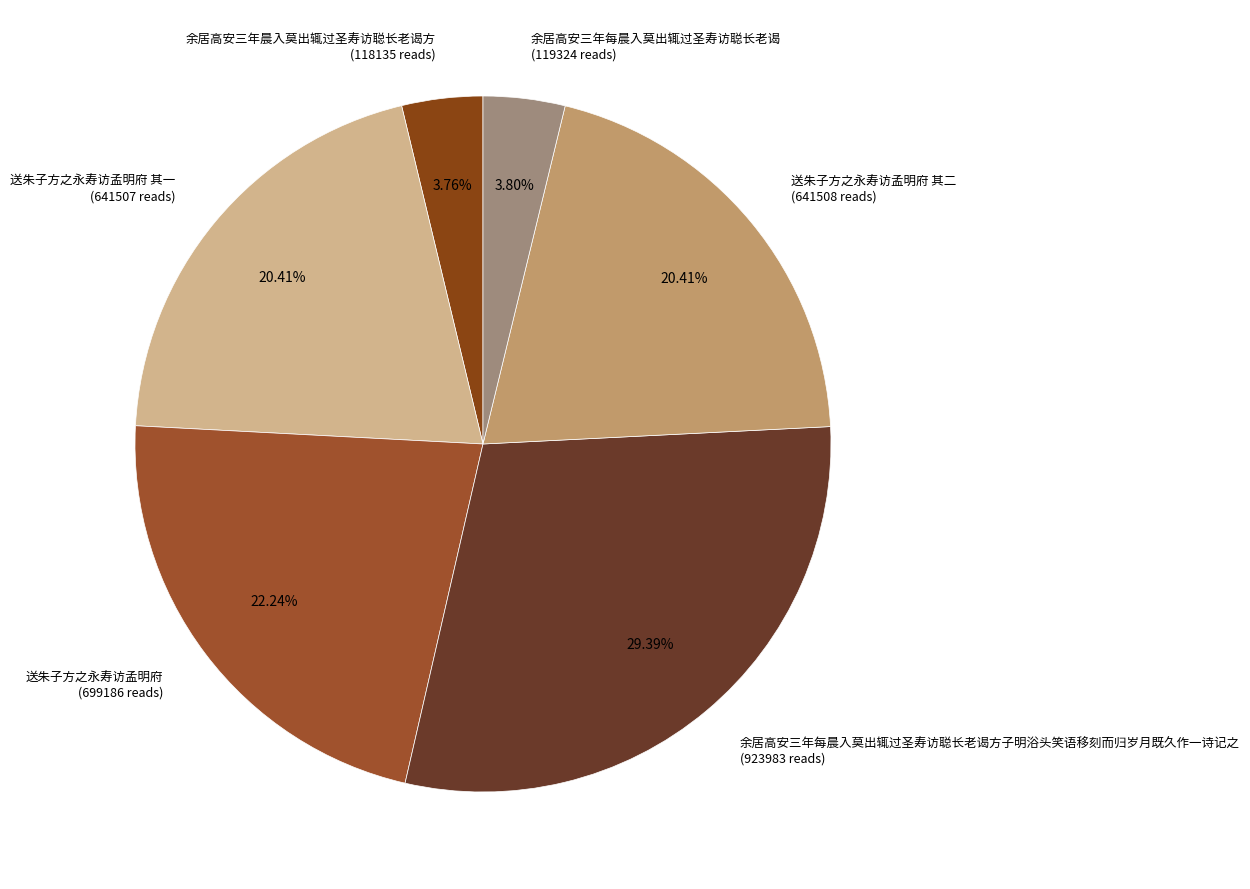

Which category has the biggest portion of the pie?

余居高安三年每晨入莫出辄过圣寿访聪长老谒方子明浴头笑语移刻而归岁月既久作一诗记之